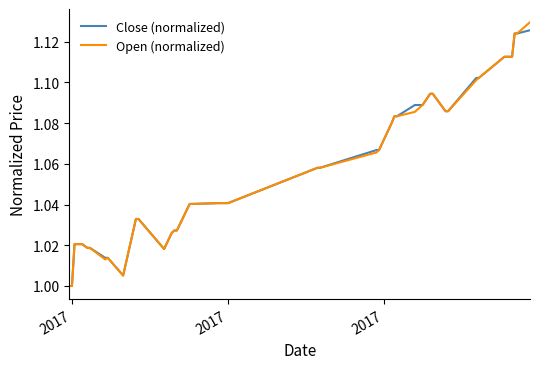

What are all the series names shown in the legend?

Close (normalized), Open (normalized)